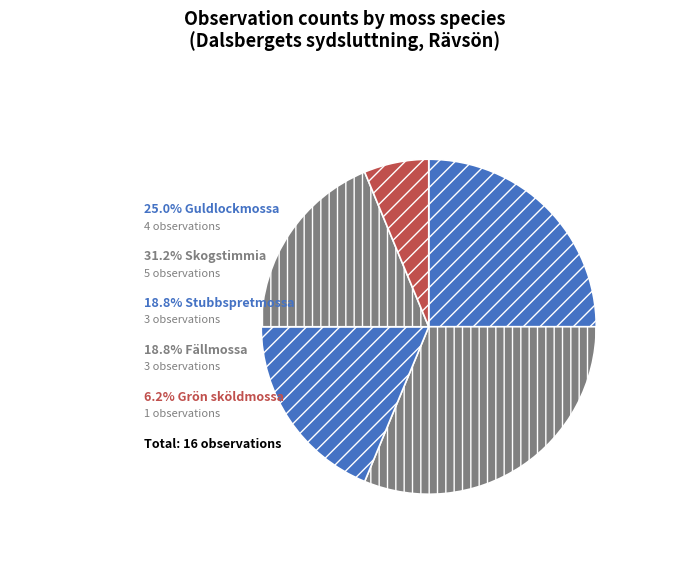

How many slices are in this pie chart?

5